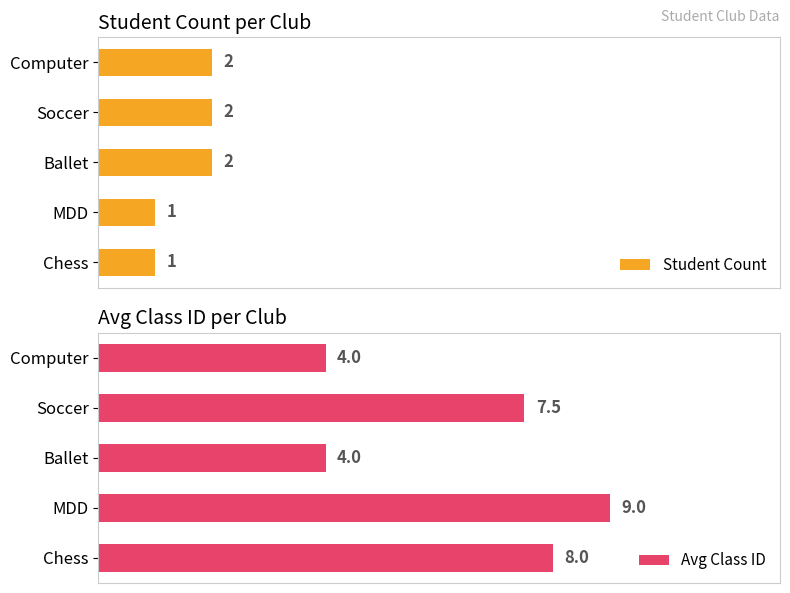

Where is Avg Class ID nearest to the value 6?

Soccer